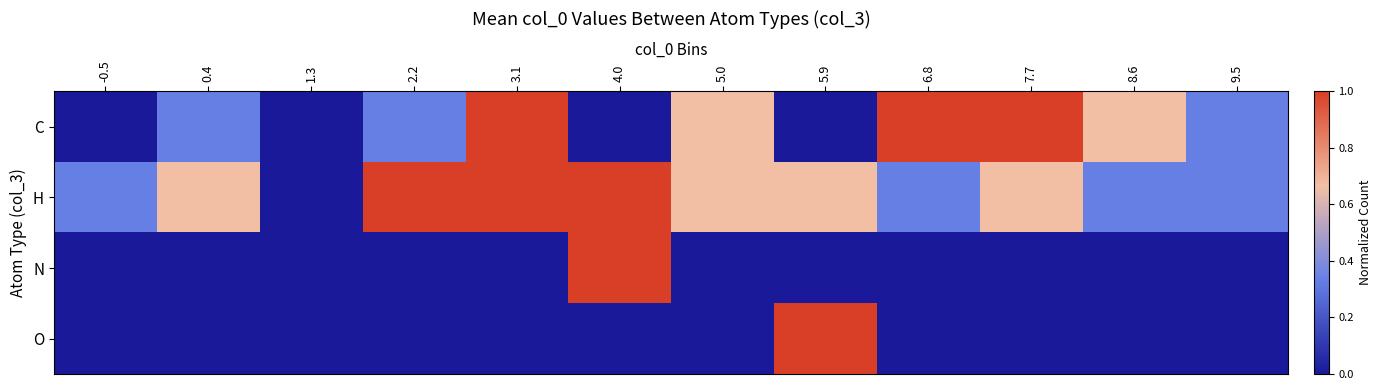

What is the maximum value shown in the chart?

1.0